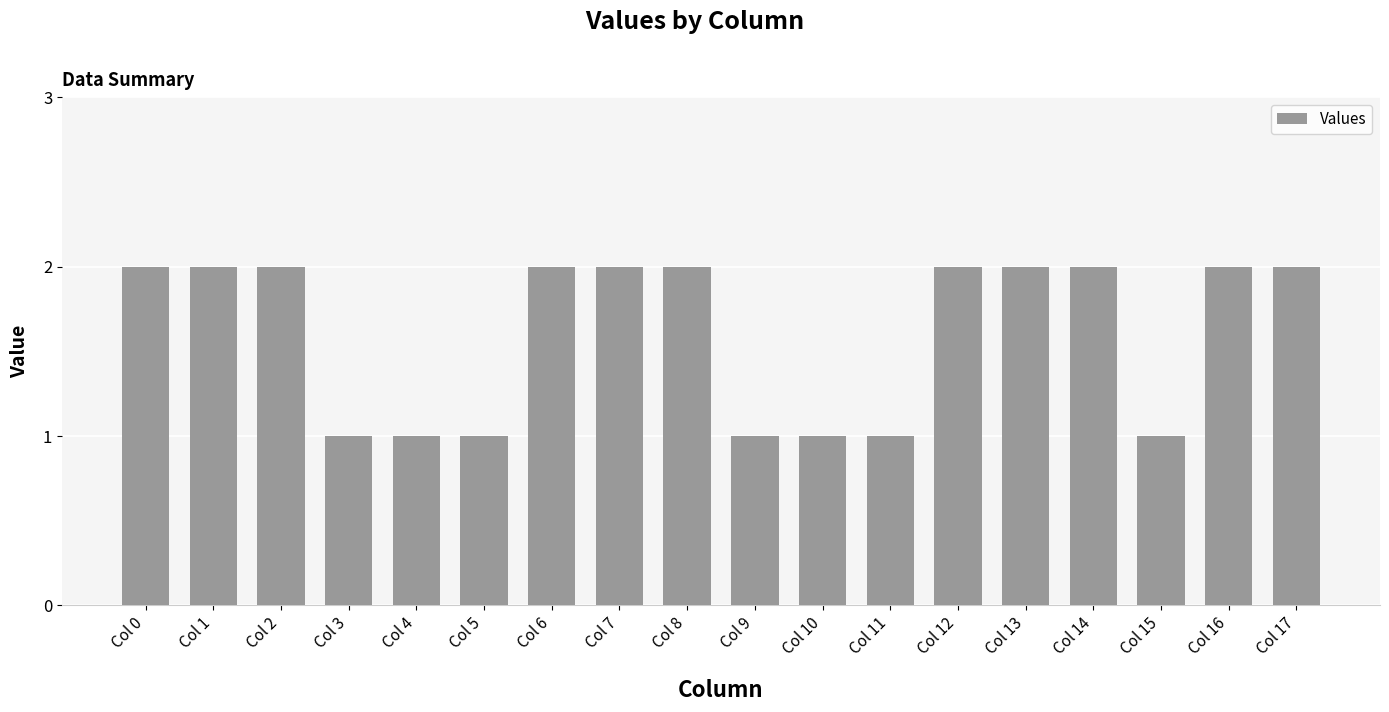

The value at Col 2 is 2. True or false?

True